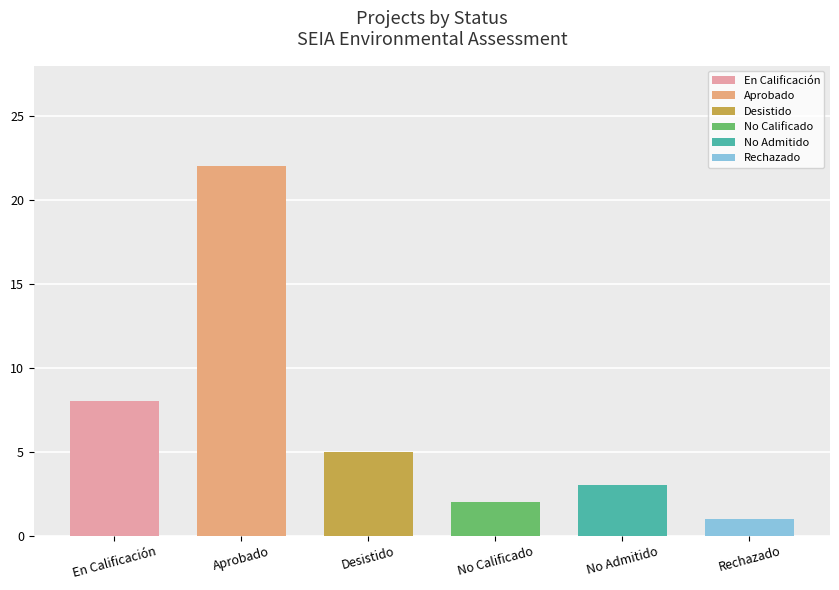

What is the difference between the maximum and minimum values?

21